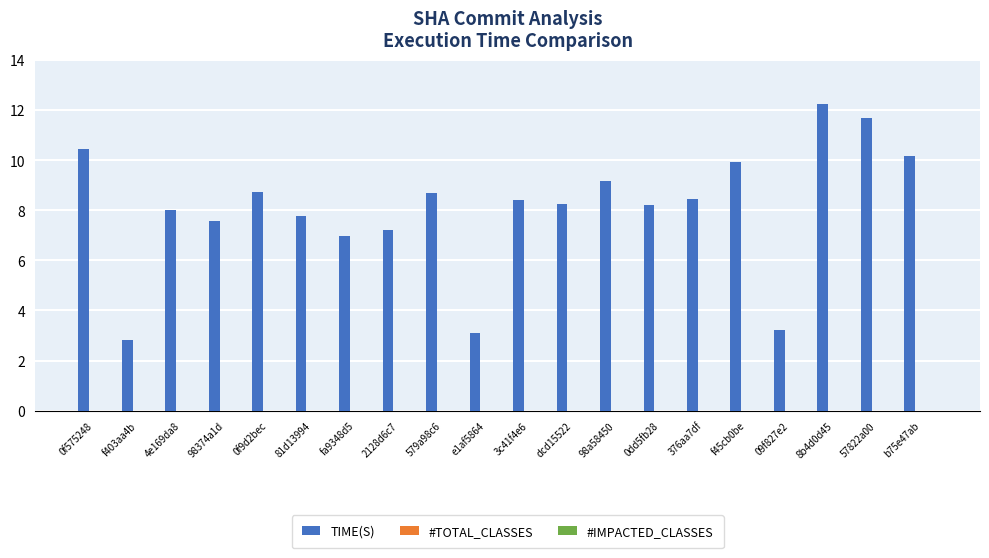

Does the chart contain any negative values?

No